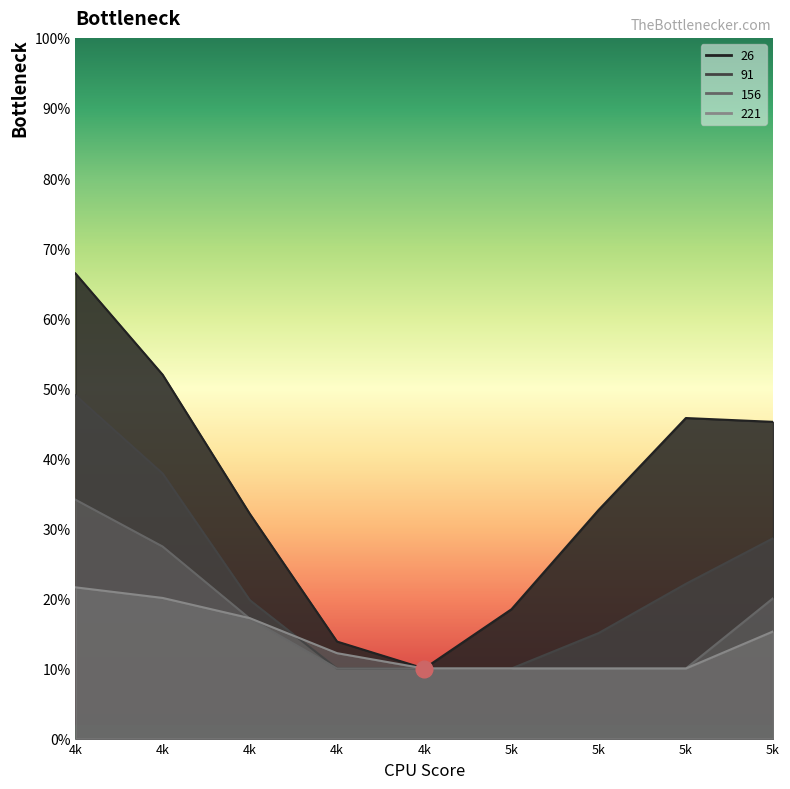

How many lines are shown in the chart?

4